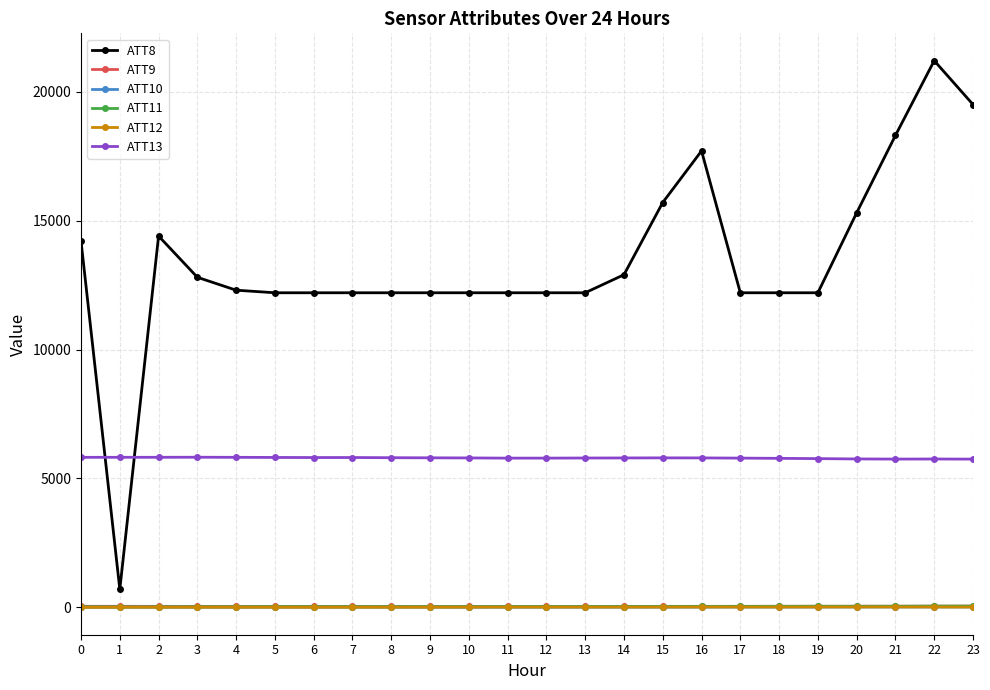

True or false: ATT8 and ATT9 cross at least once.

False